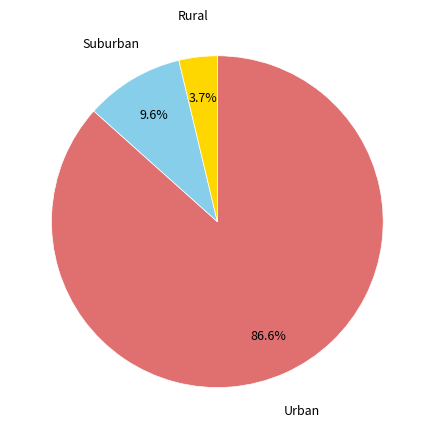

Does any single category account for the majority?

Yes